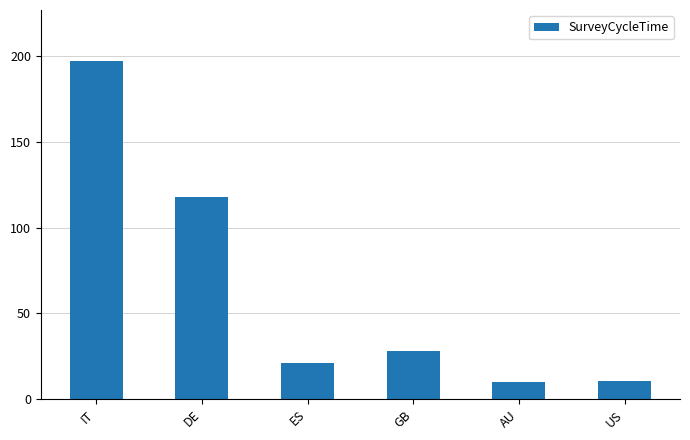

Read the value at DE.

117.7